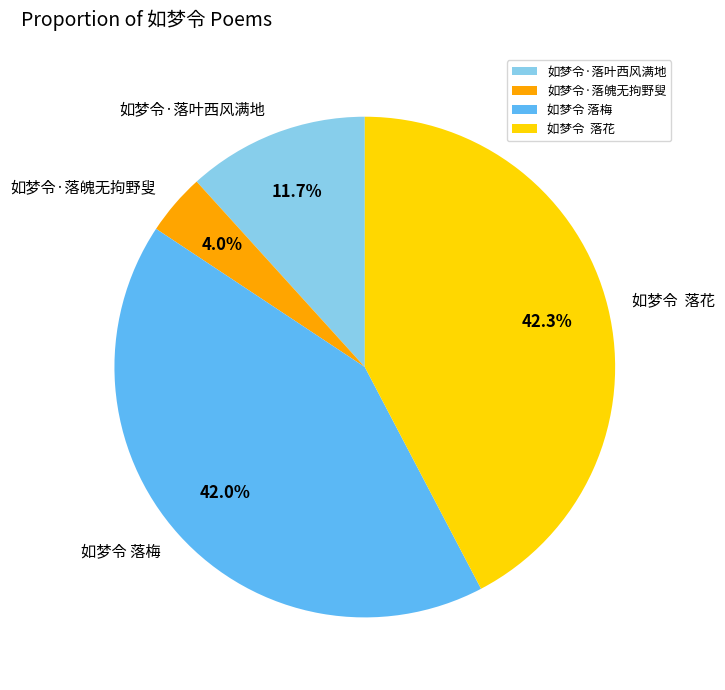

How many slices are in this pie chart?

4